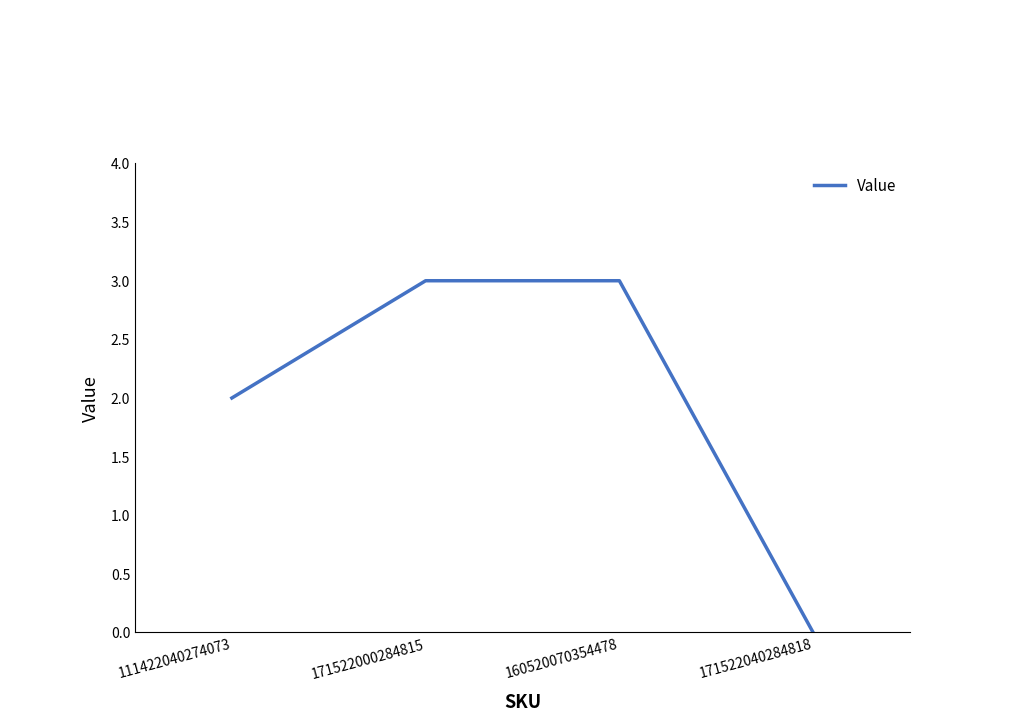

Which label corresponds to the smallest value in the chart?

171522040284818